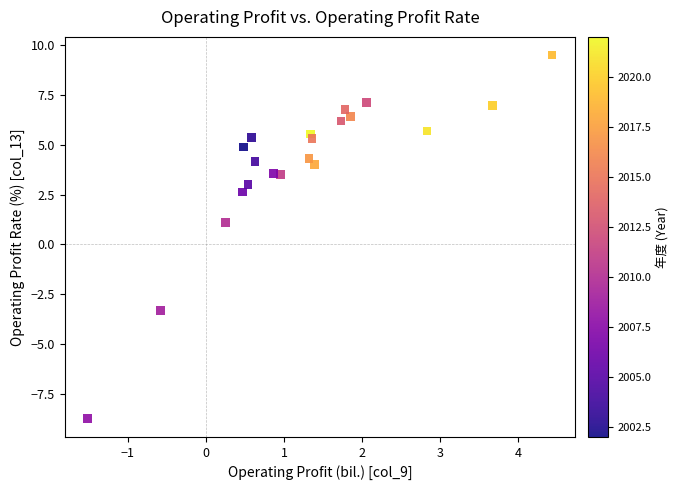

What Y value in the scatter plot is closest to 0?

1.1